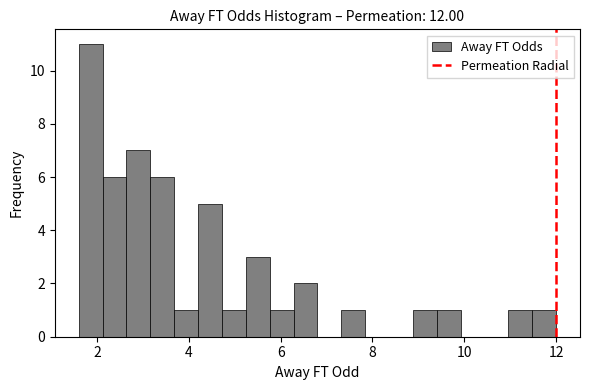

Around what value on the x-axis is the tallest bar? Give the approximate position of its centre, as read against the axis.

1.8